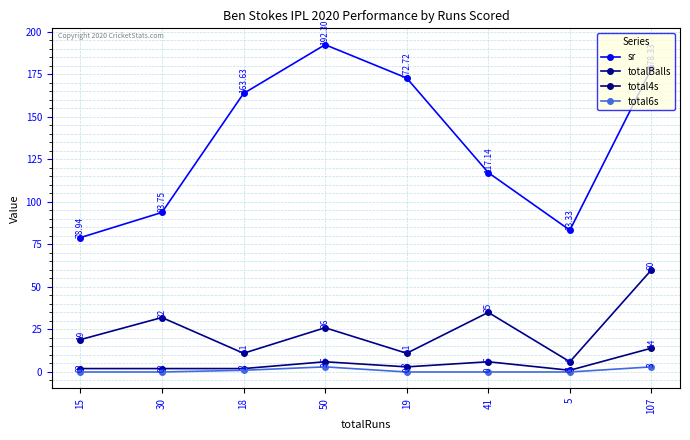

Which category has the highest value across all series?

50